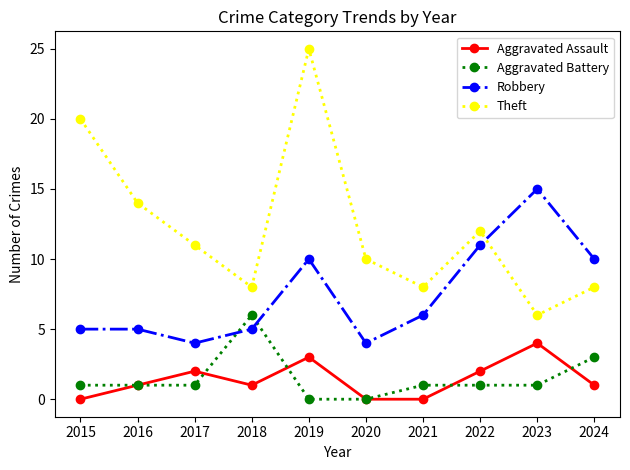

Count the number of categories in the chart.

10